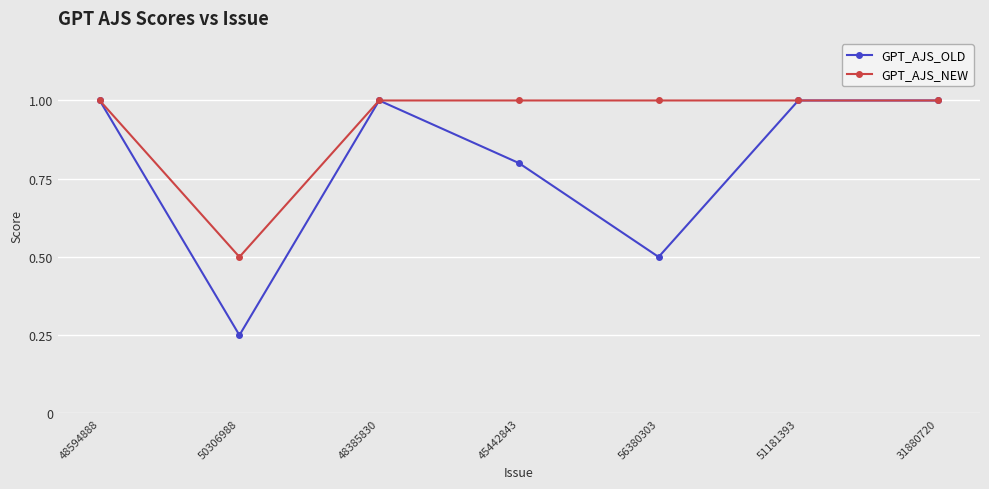

Which series changed the most between 48385830 and 56380303?

GPT_AJS_OLD